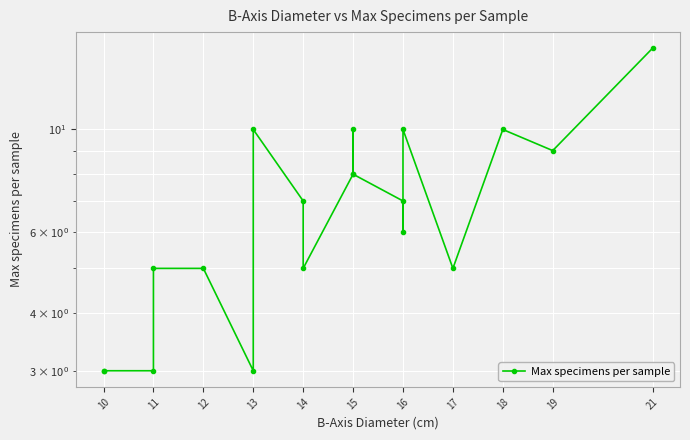

Count the number of data series in this chart.

1